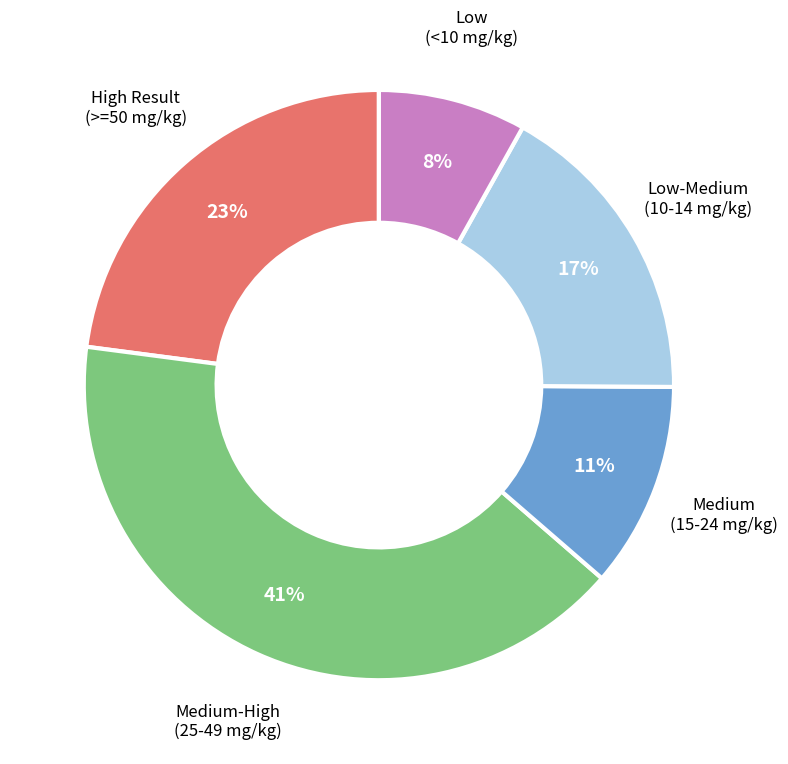

To the nearest percent, what is the difference between the largest and smallest slice percentages?

33%